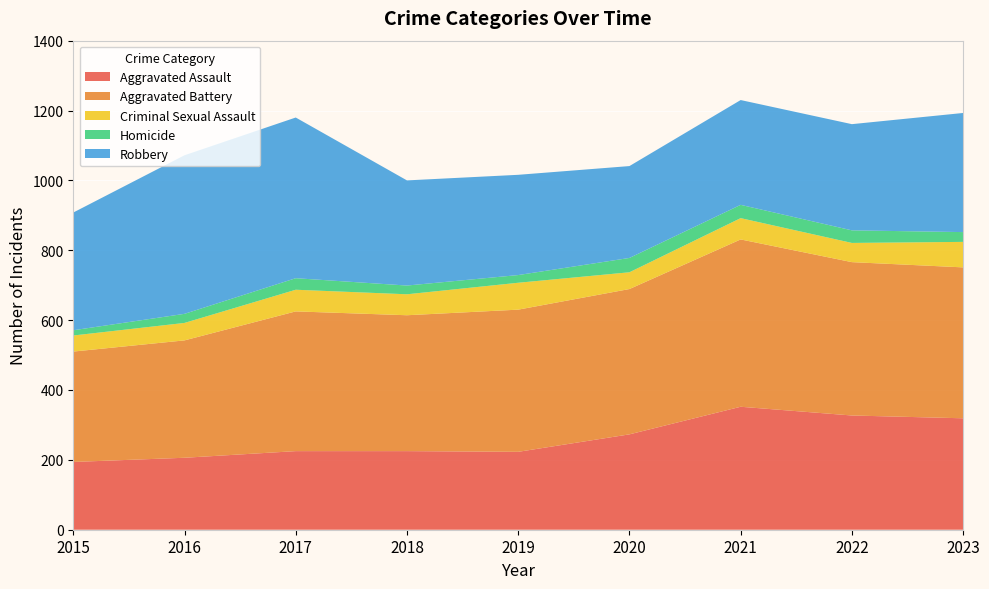

Reading left to right, extract all data points from this chart.

Aggravated Assault: 2015=194	2016=206	2017=225	2018=225	2019=223	2020=273	2021=352	2022=327	2023=319
Aggravated Battery: 2015=316	2016=336	2017=400	2018=389	2019=407	2020=416	2021=479	2022=439	2023=432
Criminal Sexual Assault: 2015=46	2016=50	2017=62	2018=60	2019=77	2020=48	2021=61	2022=55	2023=73
Homicide: 2015=15	2016=26	2017=33	2018=25	2019=22	2020=41	2021=38	2022=36	2023=28
Robbery: 2015=337	2016=454	2017=460	2018=301	2019=287	2020=263	2021=300	2022=304	2023=341